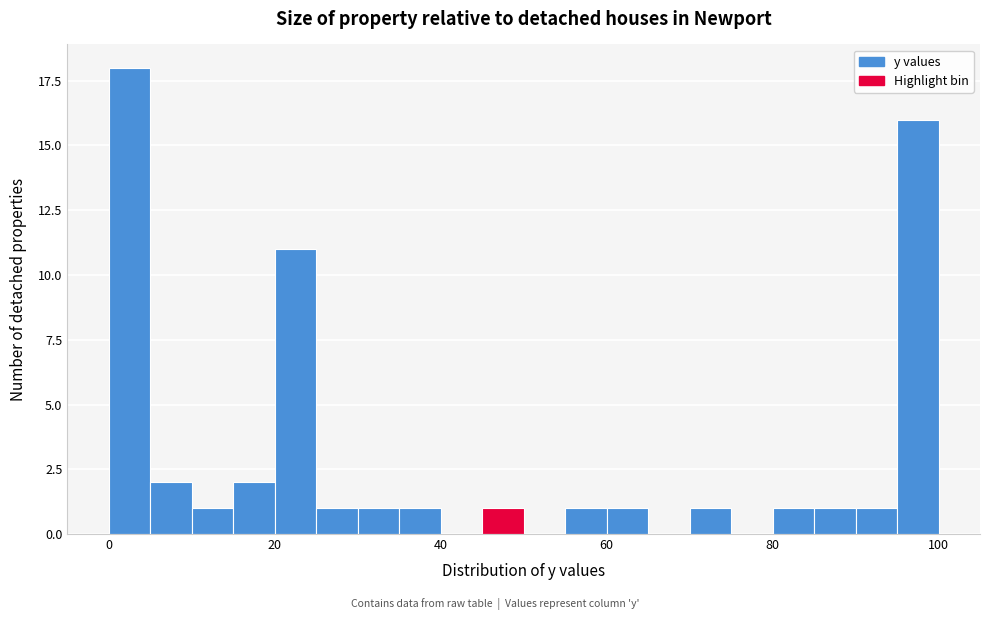

Read against the x-axis, roughly where is the centre of the tallest bar?

2